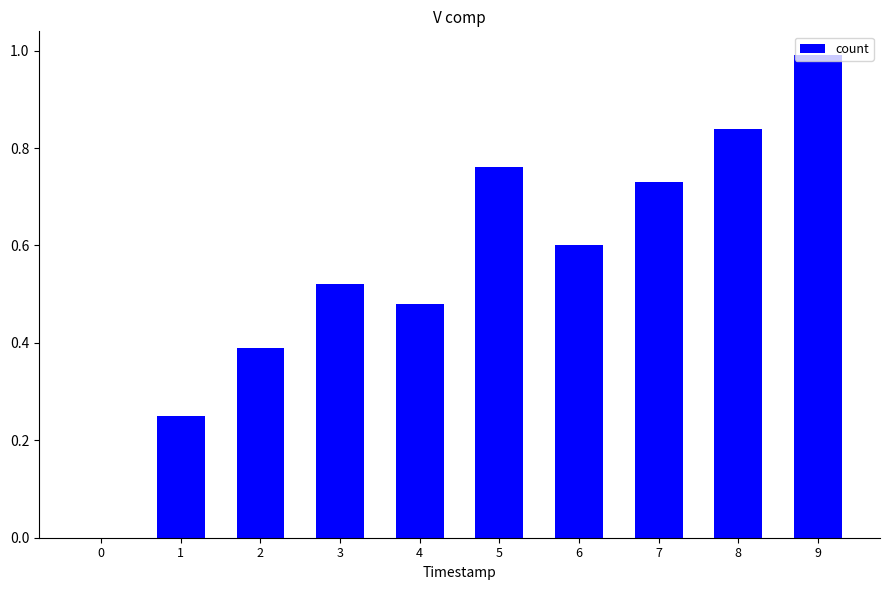

How many data points does each series have?

10